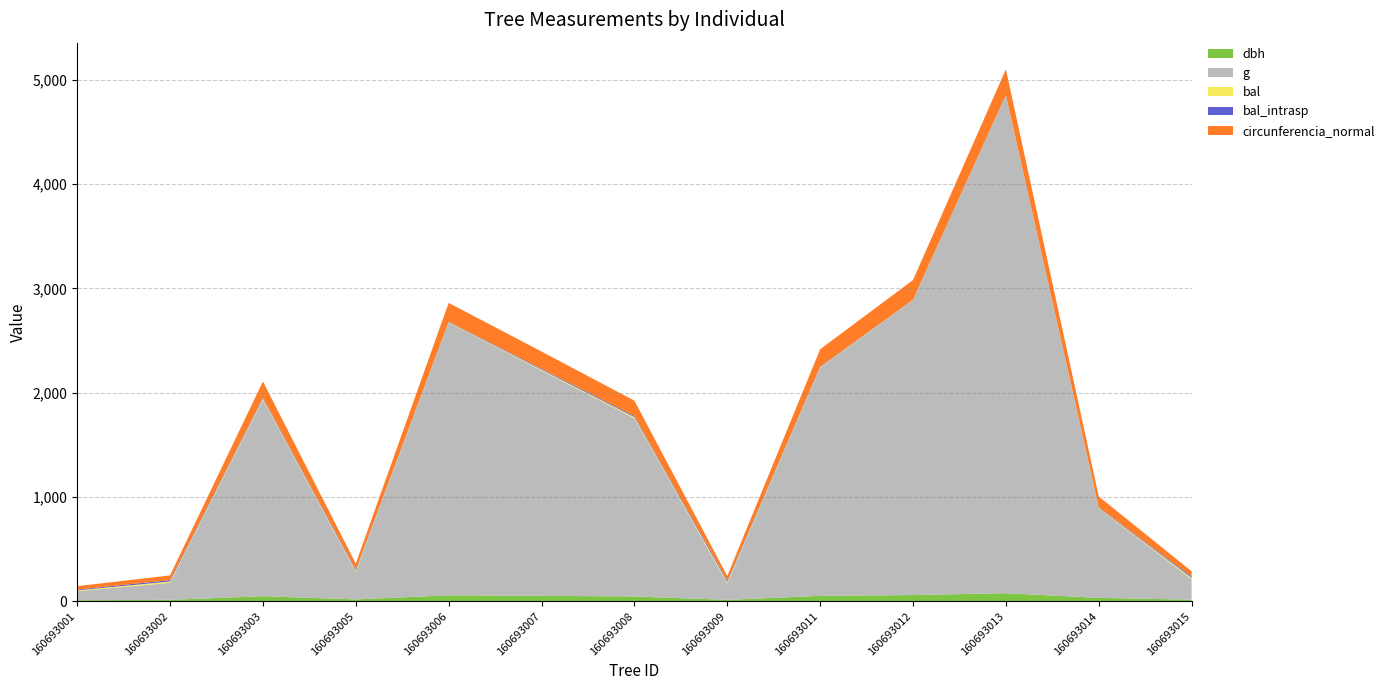

Reading left to right, extract all data points from this chart.

dbh: 160693001=10.5	160693002=14.4	160693003=49.0	160693005=18.3	160693006=57.7	160693007=52.5	160693008=46.6	160693009=14.2	160693011=52.8	160693012=60.0	160693013=78.0	160693014=33.0	160693015=15.8
g: 160693001=86.6	160693002=162.9	160693003=1885.7	160693005=263.0	160693006=2614.8	160693007=2160.6	160693008=1709.2	160693009=157.2	160693011=2185.4	160693012=2827.4	160693013=4778.4	160693014=857.9	160693015=197.3
bal: 160693001=7.5	160693002=13.0	160693003=9.7	160693005=11.6	160693006=3.9	160693007=8.6	160693008=10.7	160693009=13.6	160693011=6.4	160693012=2.4	160693013=0.0	160693014=5.2	160693015=12.4
bal_intrasp: 160693001=7.5	160693002=13.0	160693003=9.7	160693005=11.6	160693006=3.9	160693007=8.6	160693008=10.7	160693009=13.6	160693011=6.4	160693012=2.4	160693013=0.0	160693014=5.2	160693015=12.4
circunferencia_normal: 160693001=33.0	160693002=45.2	160693003=153.9	160693005=57.5	160693006=181.3	160693007=164.8	160693008=146.6	160693009=44.5	160693011=165.7	160693012=188.5	160693013=245.0	160693014=103.8	160693015=49.8